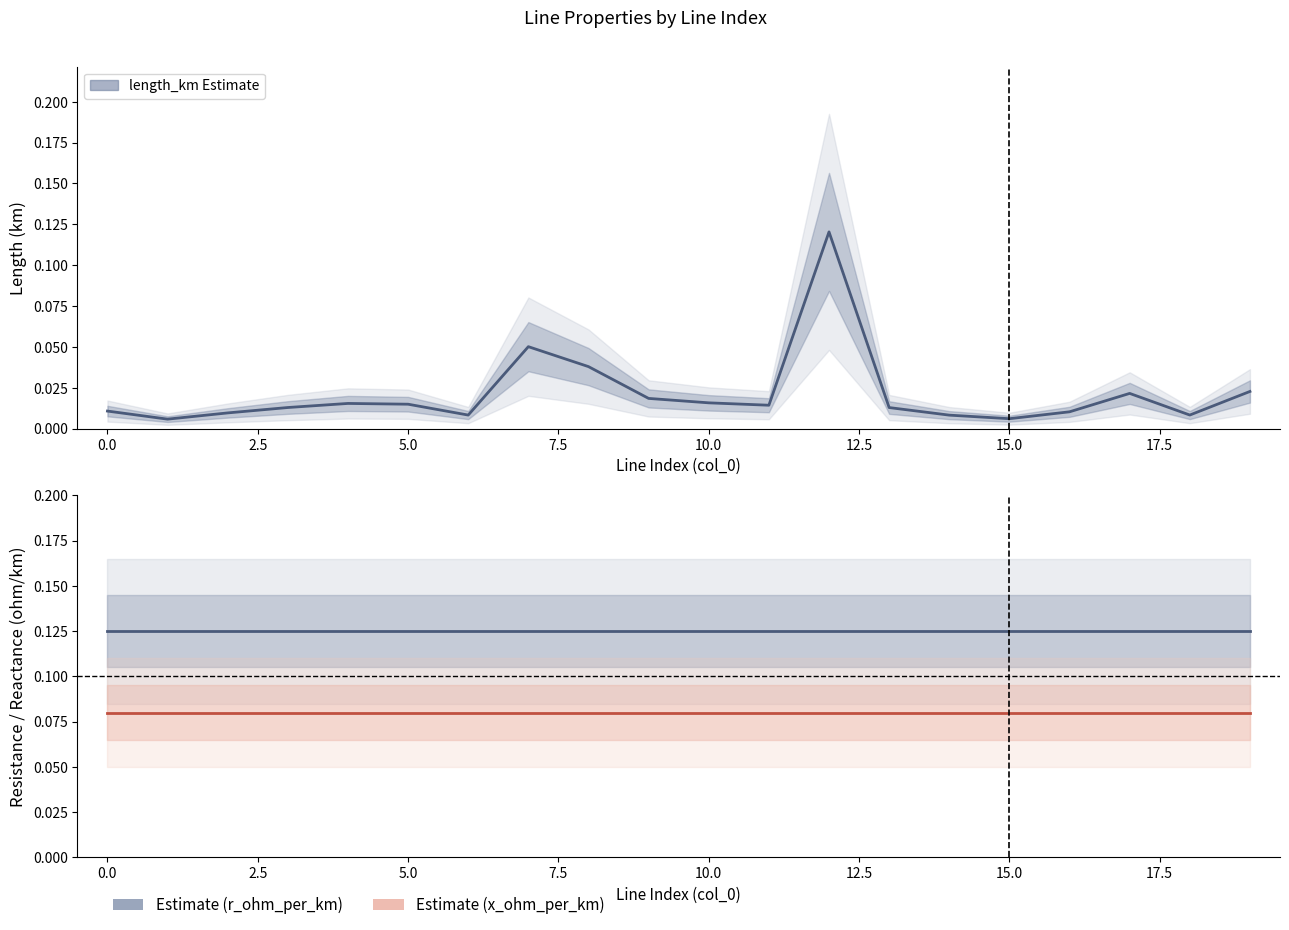

At 15.0, list the series in order from largest to smallest.

r_ohm_per_km, x_ohm_per_km, length_km